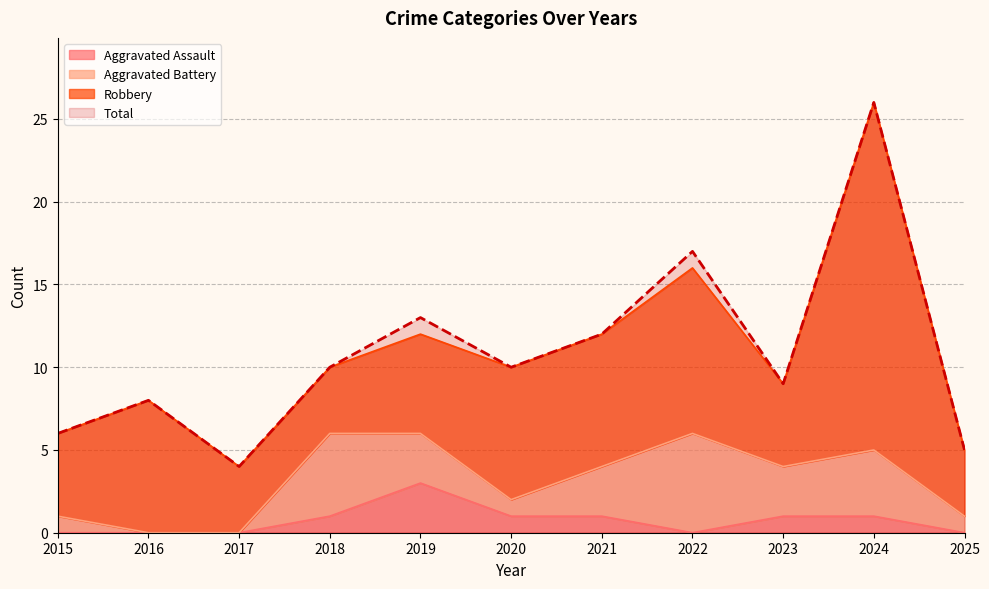

Which category has the highest value across all series?

2024